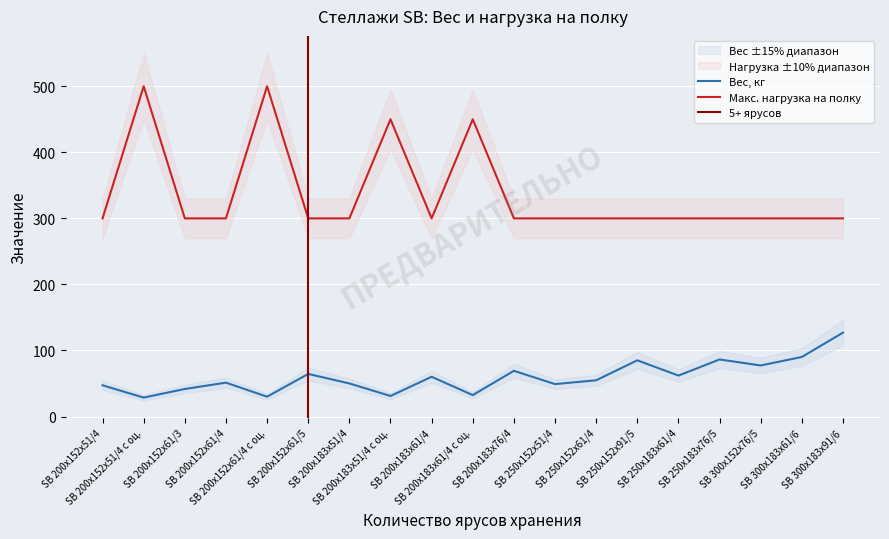

How many lines are shown in the chart?

2